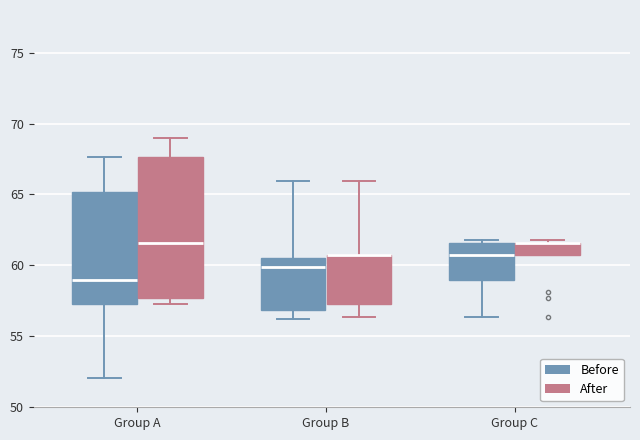

Reading left to right, read every box against the y-axis: the position of its median line, the range the box covers, and the ends of its whiskers. The values are not printed on the chart, so give them approximately, as read against the axis.

Group A (Before): median 59.0, box 57.5 to 65.0, whiskers 52.0 to 67.5
Group A (After): median 61.5, box 57.5 to 67.5, whiskers 57.5 (just below the box's lower edge) to 69.0
Group B (Before): median 60.0, box 57.0 to 60.5, whiskers 56.0 to 66.0
Group B (After): median 60.5 (drawn on the box's upper edge), box 57.5 to 60.5, whiskers 56.5 to 66.0
Group C (Before): median 60.5, box 59.0 to 61.5, whiskers 56.5 to 62.0
Group C (After): median 61.5 (drawn on the box's upper edge), box 60.5 to 61.5, whiskers 60.5 to 62.0